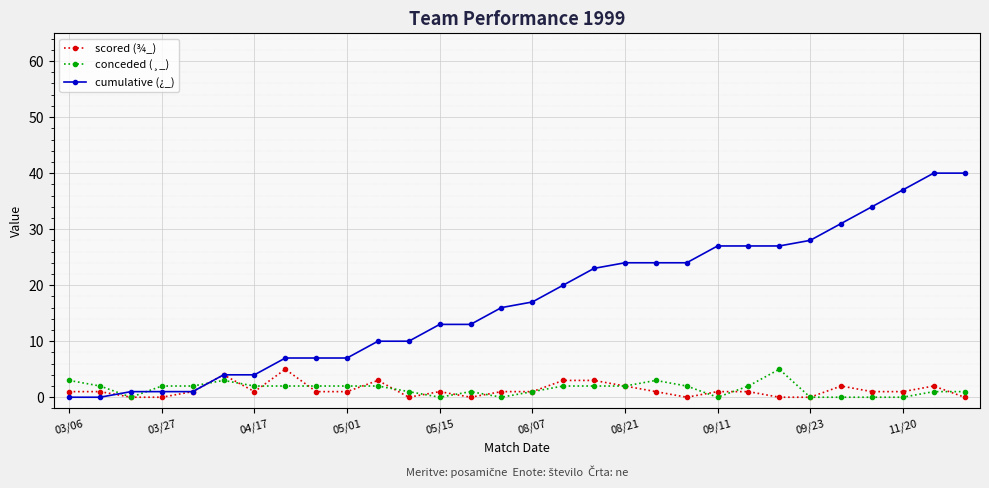

True or false: conceded (¸_) has more than 0 points higher than both neighbors.

True